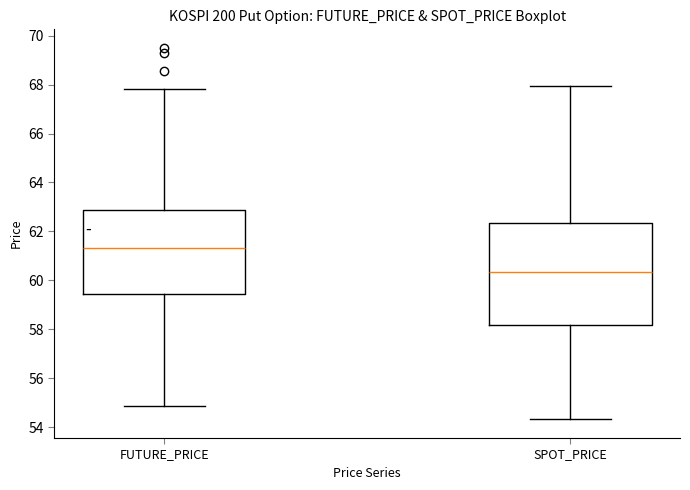

Which box has the highest median line?

FUTURE_PRICE